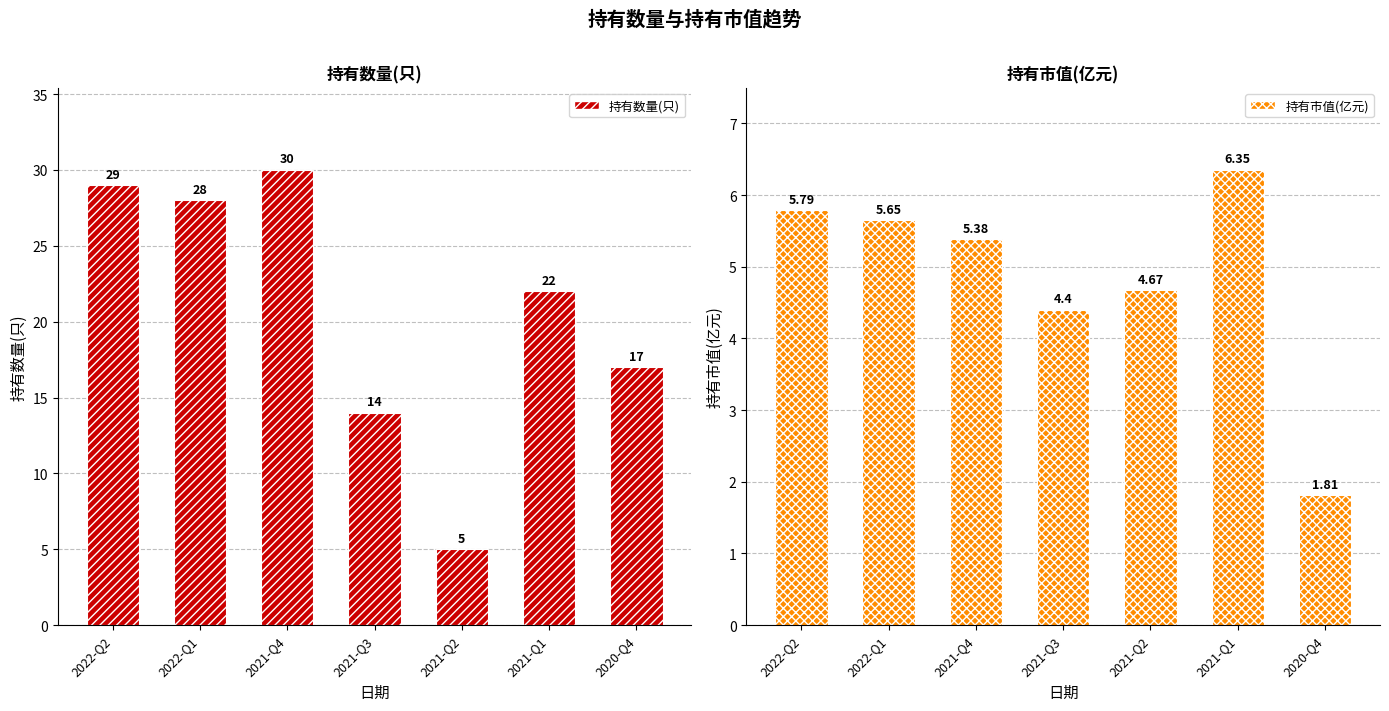

How many series are shown in this chart?

2